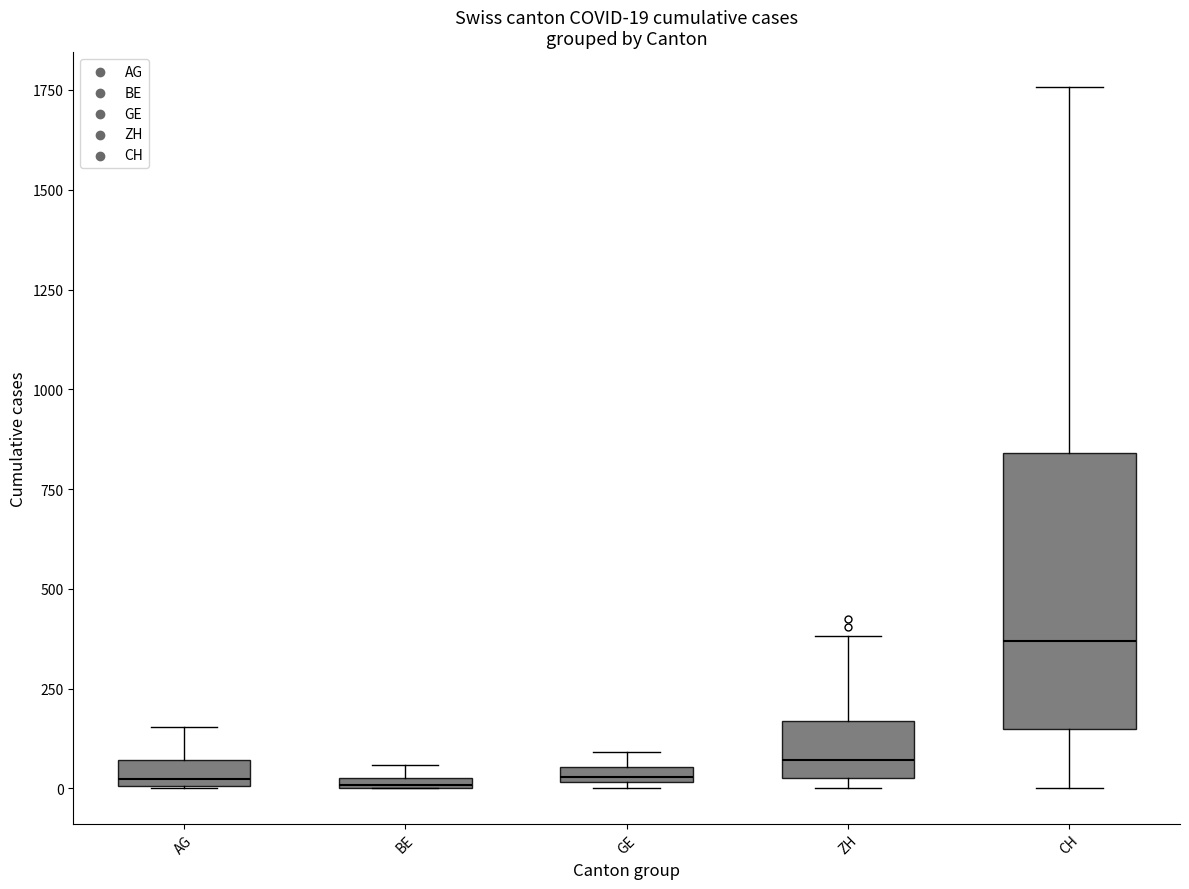

Which box's median line is the highest?

CH